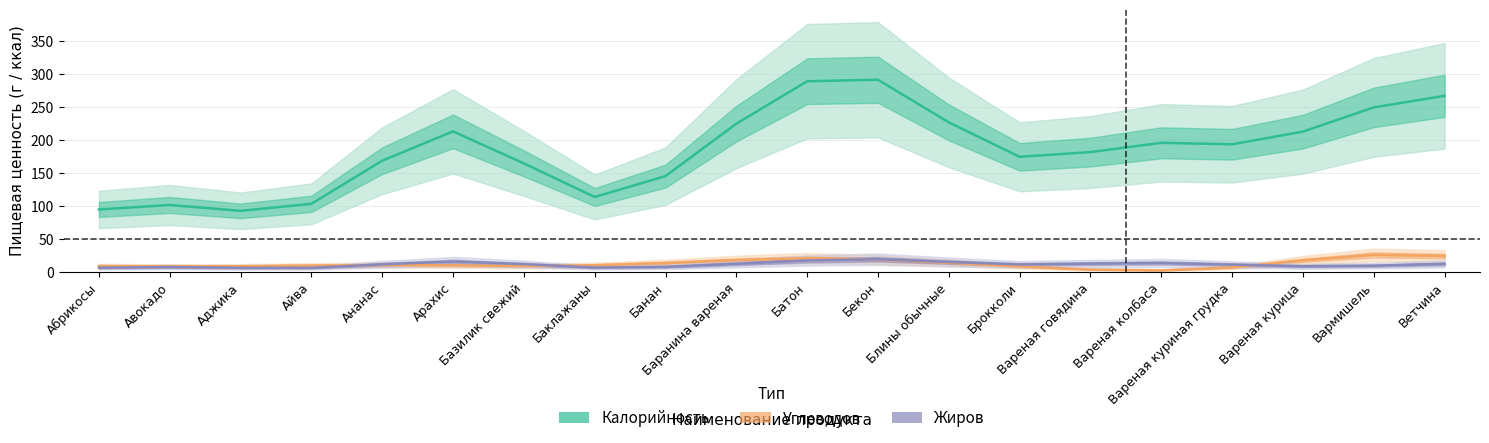

How many data points in Калорийность are less than 193?

10